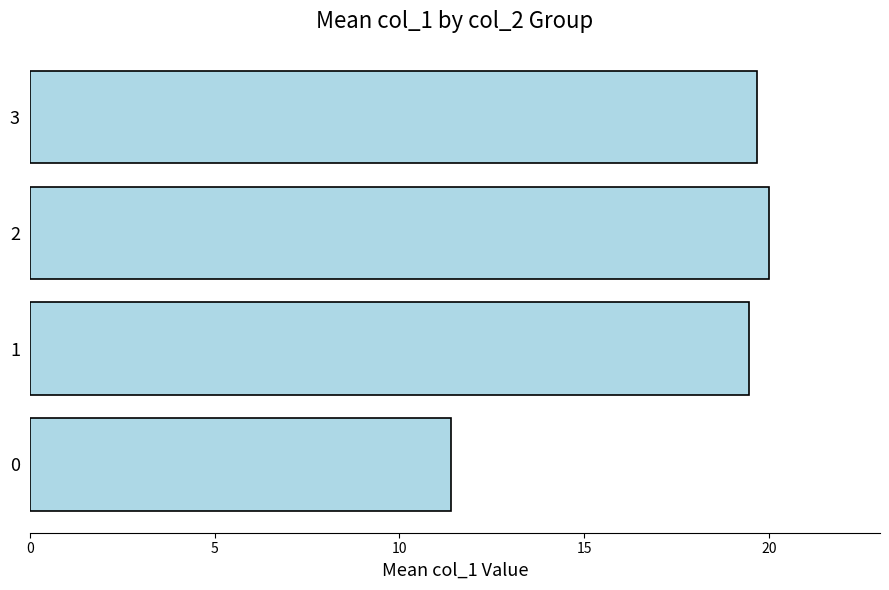

What is the minimum value shown in the chart?

11.4